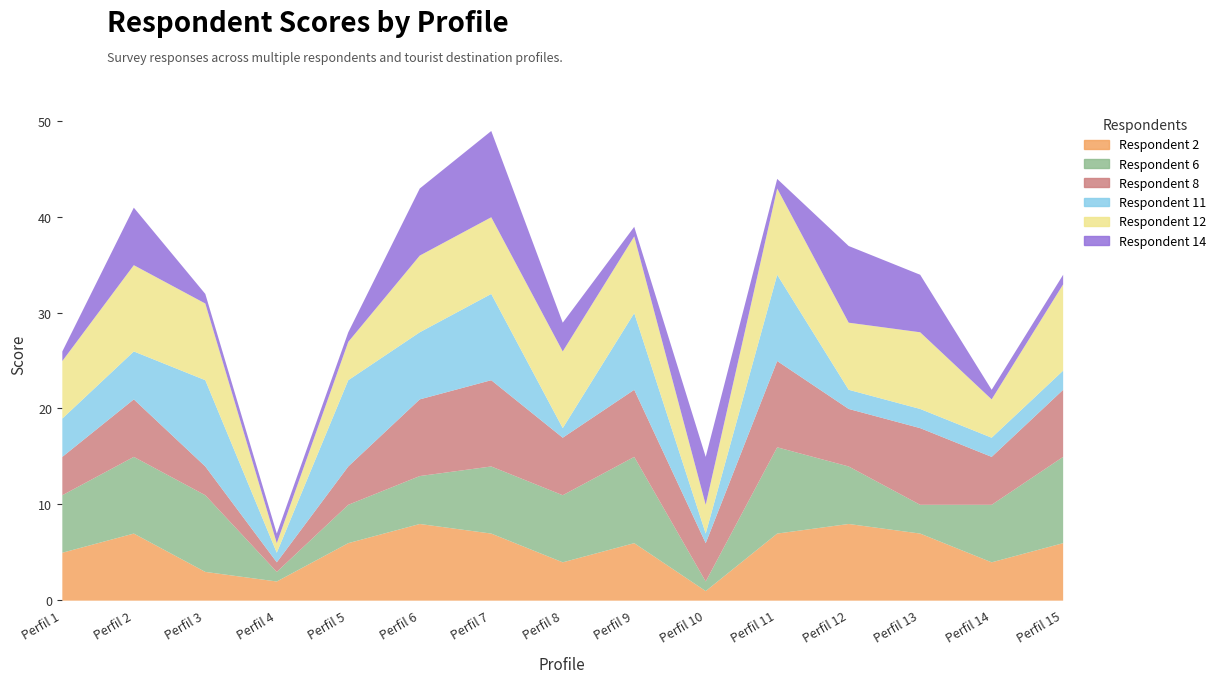

True or false: Respondent 12 and Respondent 6 intersect in this chart.

True